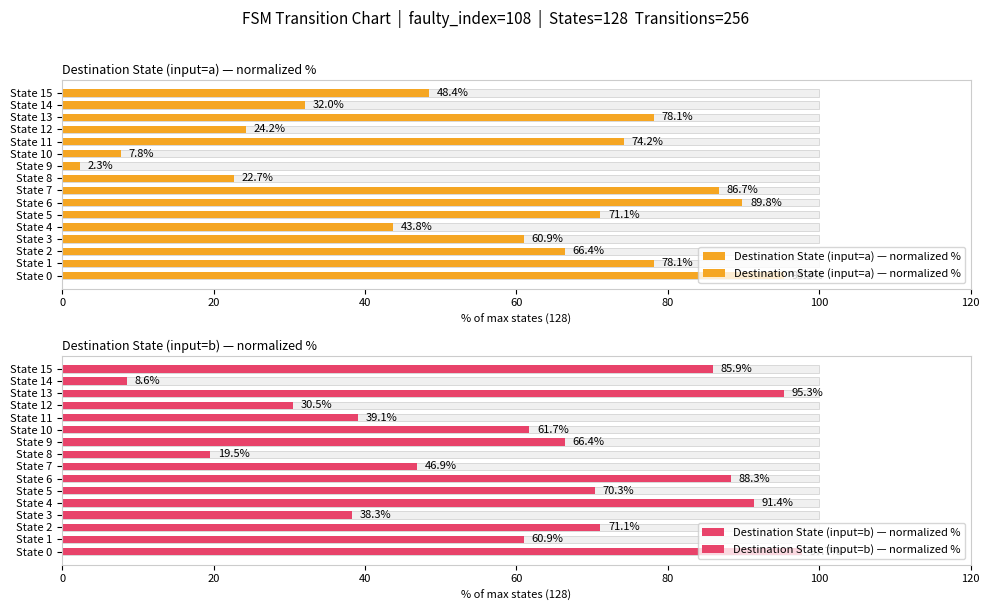

Reading right to left, what are all the values shown in this chart?

Destination State (input=a) — normalized %: 48.4	32.0	78.1	24.2	74.2	7.8	2.3	22.7	86.7	89.8	71.1	43.8	60.9	66.4	78.1	95.3
Destination State (input=b) — normalized %: 85.9	8.6	95.3	30.5	39.1	61.7	66.4	19.5	46.9	88.3	70.3	91.4	38.3	71.1	60.9	97.7